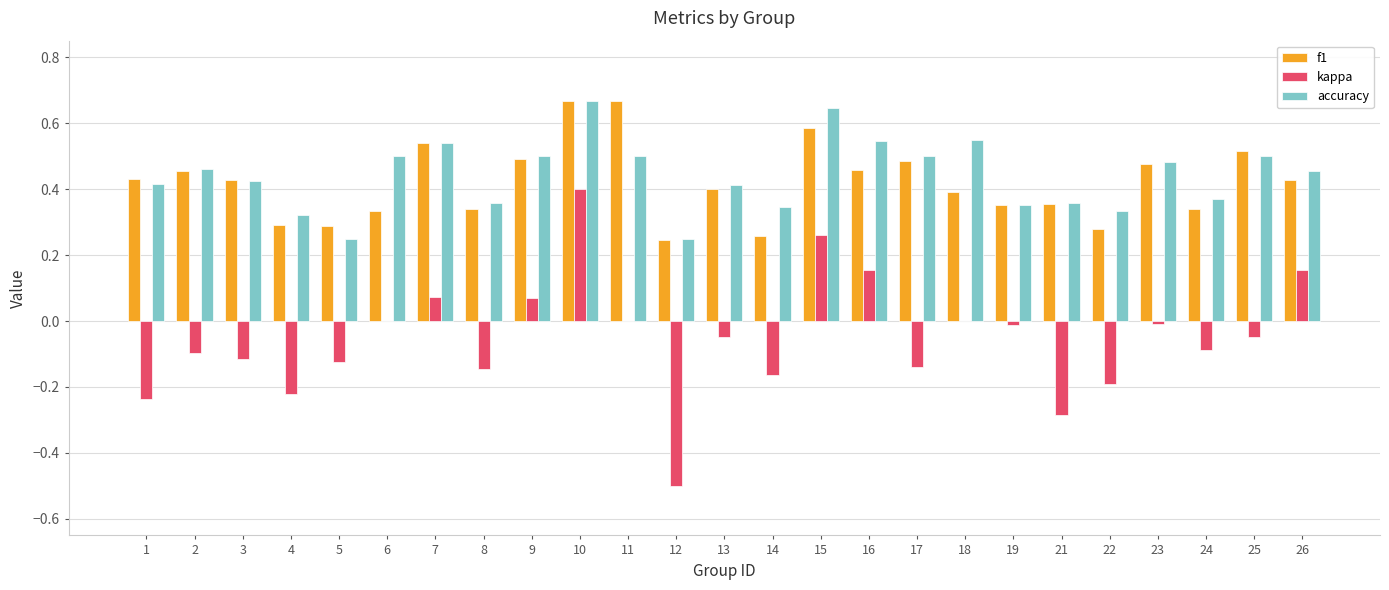

How many groups of bars are there?

25